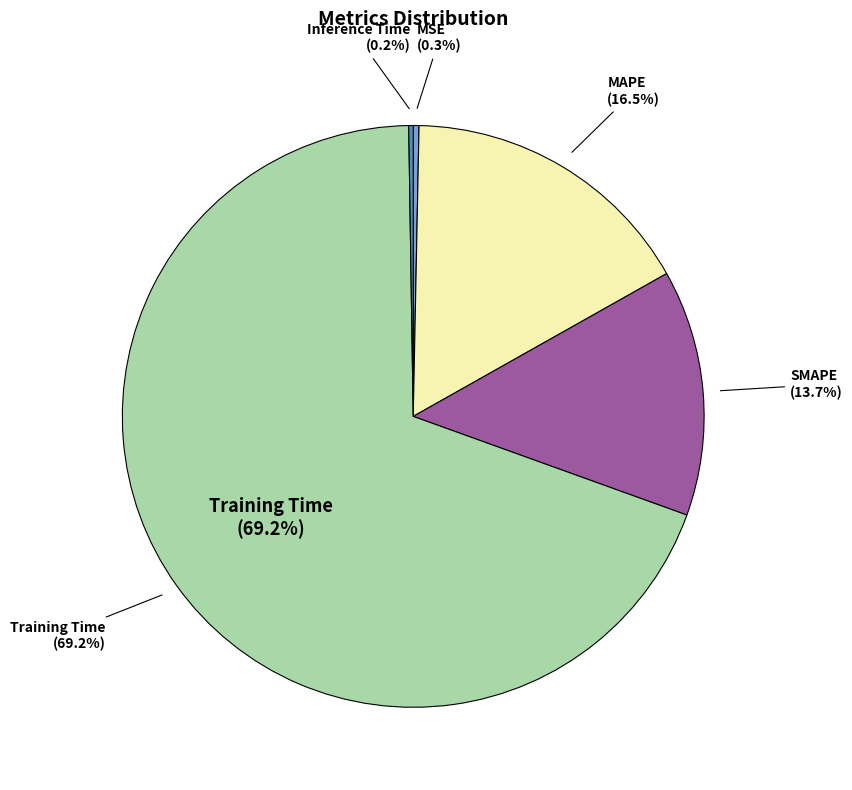

What is the largest slice in the pie chart?

Training Time